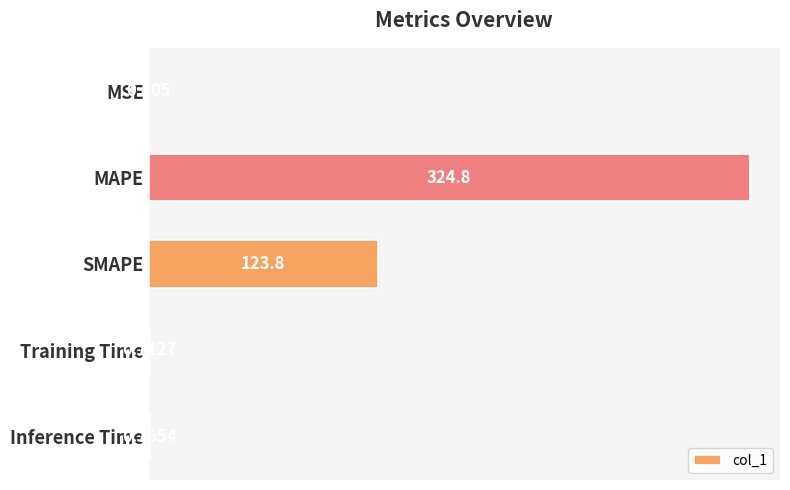

Between MSE and MAPE, which is larger?

MAPE